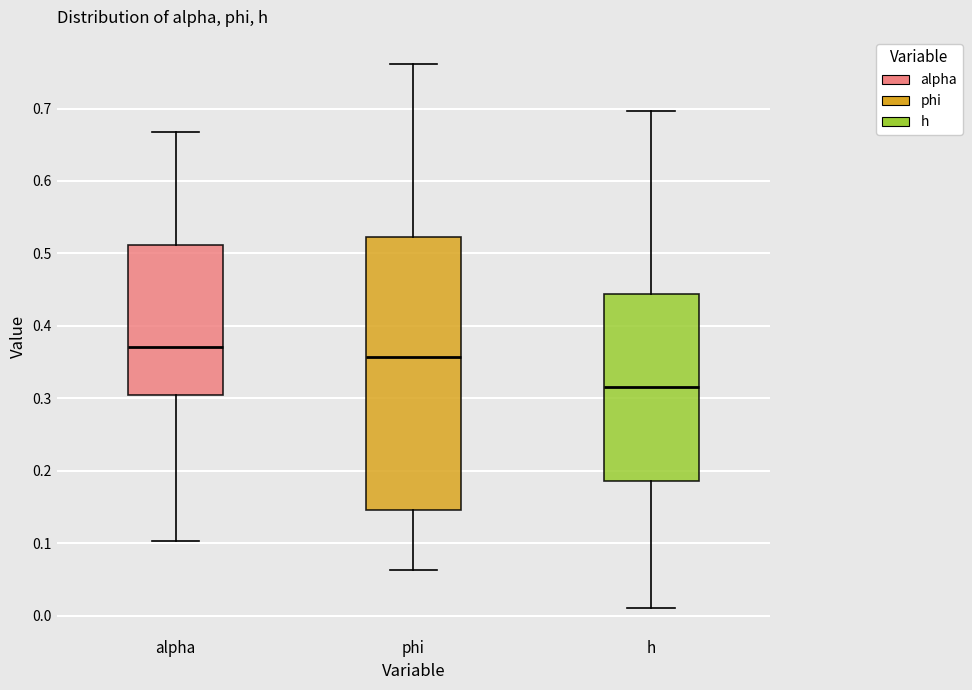

Reading left to right, read every box against the y-axis: the position of its median line, the range the box covers, and the ends of its whiskers. The values are not printed on the chart, so give them approximately, as read against the axis.

alpha: median 0.37, box 0.30 to 0.51, whiskers 0.10 to 0.67
phi: median 0.36, box 0.15 to 0.52, whiskers 0.06 to 0.76
h: median 0.32, box 0.19 to 0.44, whiskers 0.01 to 0.70